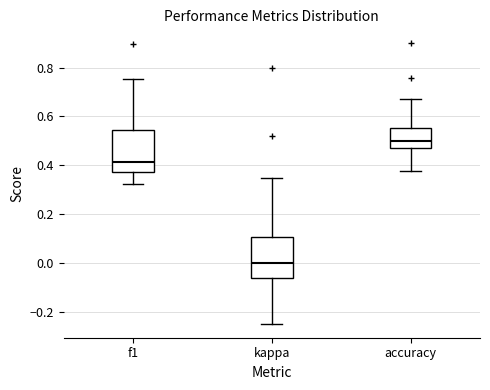

Reading left to right, transcribe this box plot: for each box, give where its median line is, the range the box spans, and where its two whiskers end, as read against the y-axis. The values are not printed on the chart, so give them approximately, as read against the axis.

f1: median 0.42, box 0.38 to 0.54, whiskers 0.32 to 0.76
kappa: median 0.00, box -0.06 to 0.10, whiskers -0.24 to 0.34
accuracy: median 0.50, box 0.46 to 0.56, whiskers 0.38 to 0.68